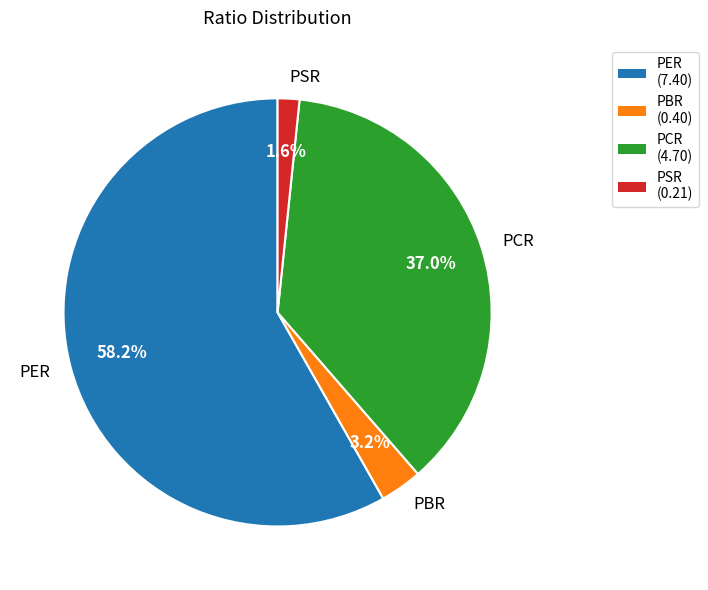

The PCR slice represents 47% of the pie. True or false?

False